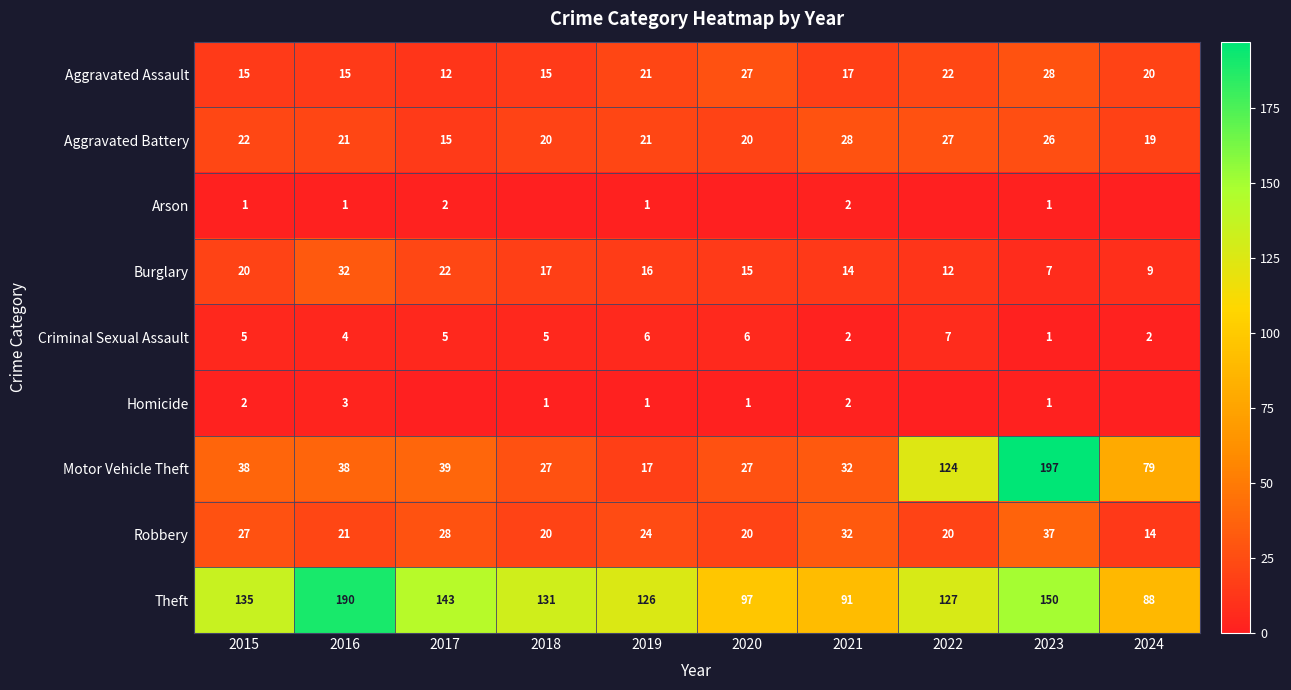

Is the value of Motor Vehicle Theft at 2019 greater than the value of Aggravated Battery at 2016?

No